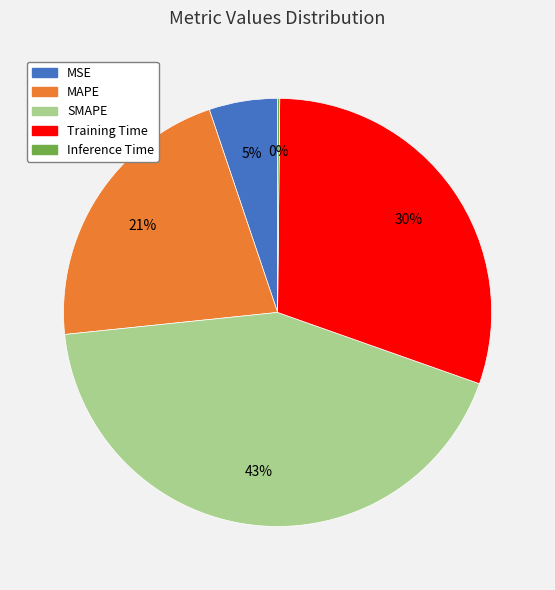

What percentage is the Training Time slice, to the nearest percent?

30%